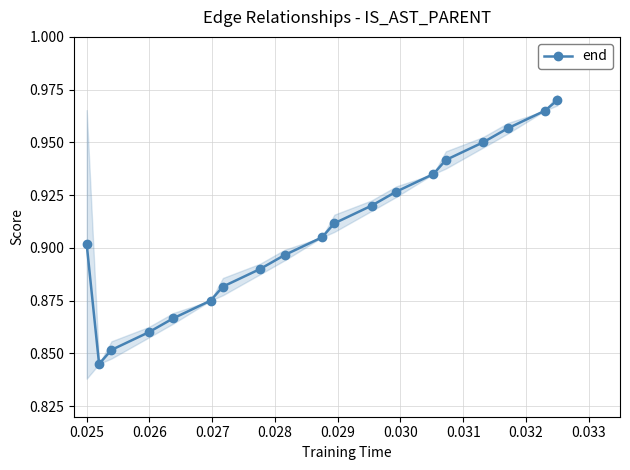

How many distinct data groups are displayed?

1